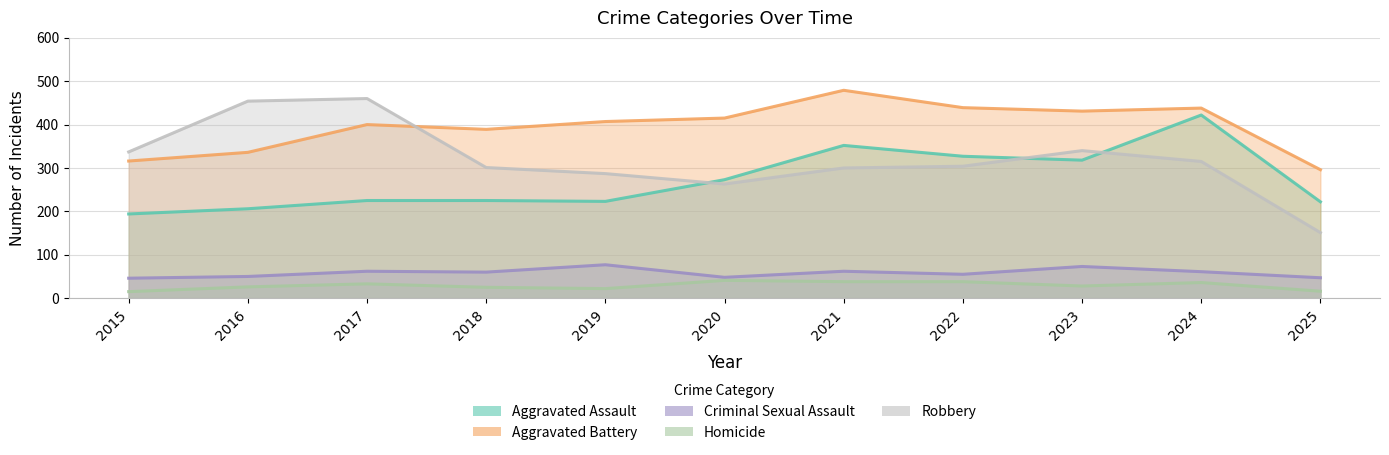

How many interior local peaks does the Aggravated Assault series have?

2